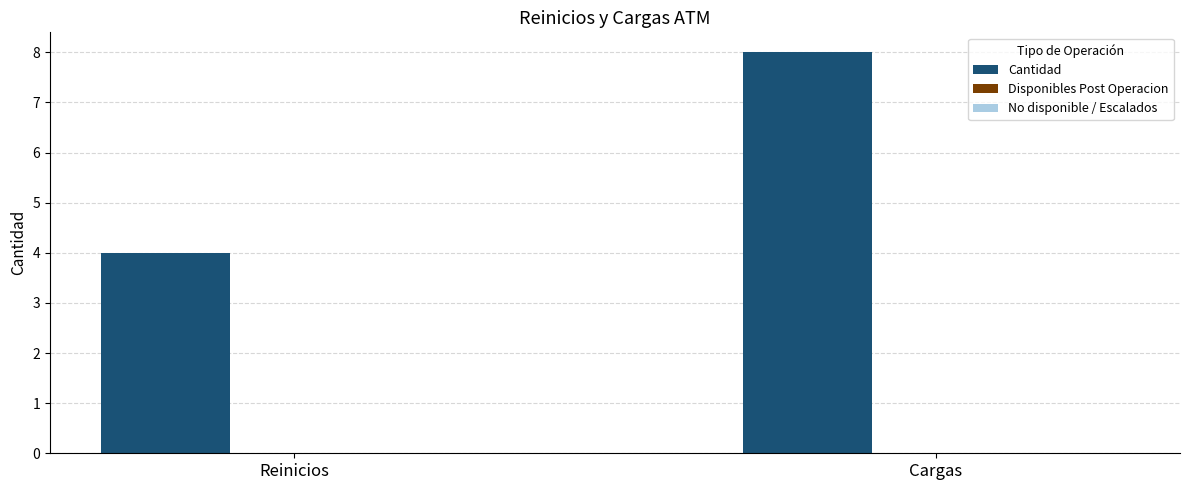

Read the value at Cargas.

8